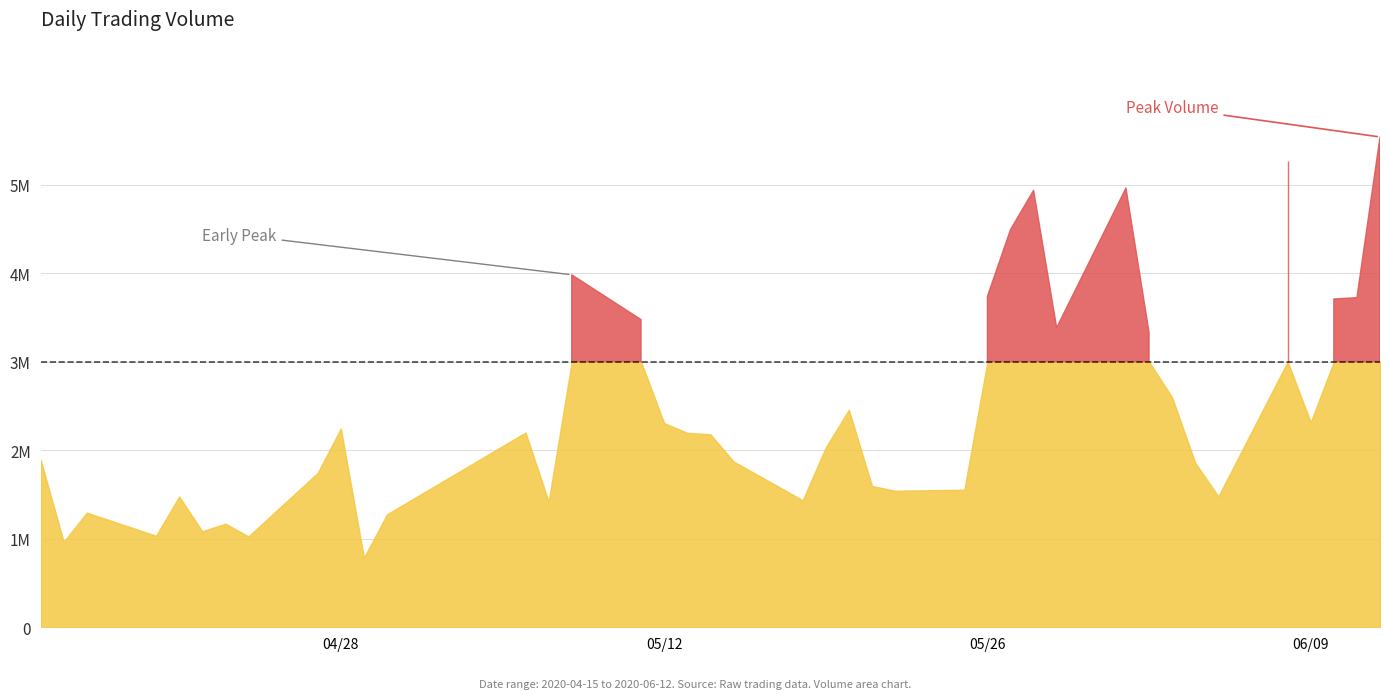

What is the difference between the maximum and minimum values in the volume series?

4752140.0